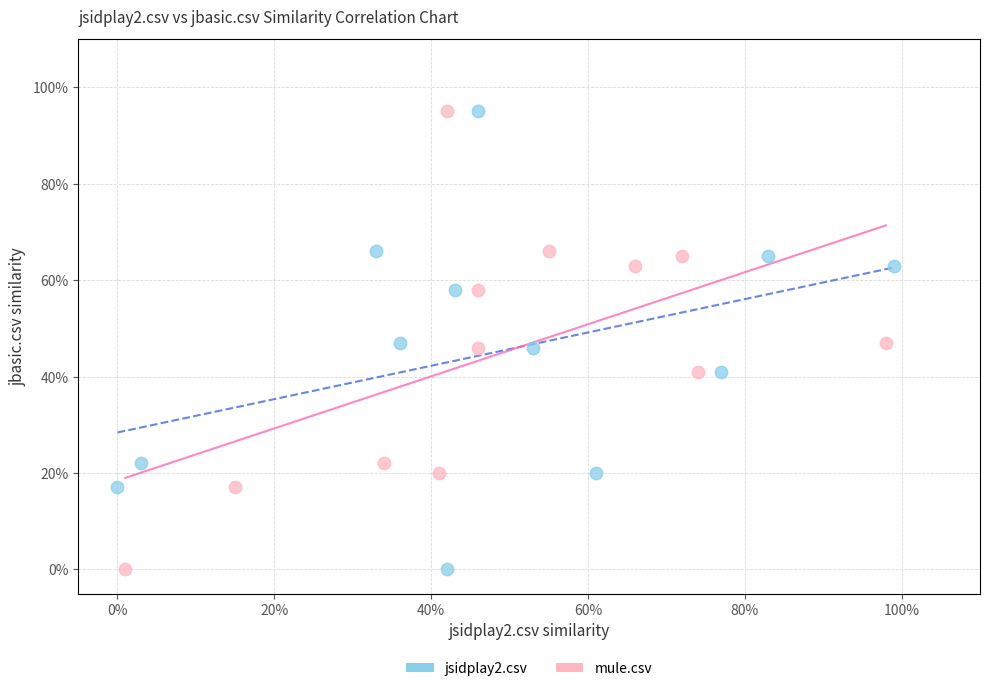

What are all the series names shown in the legend?

jsidplay2.csv, mule.csv